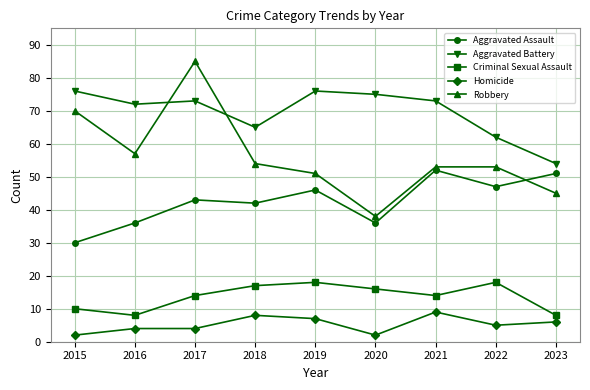

What is the greatest value displayed?

85